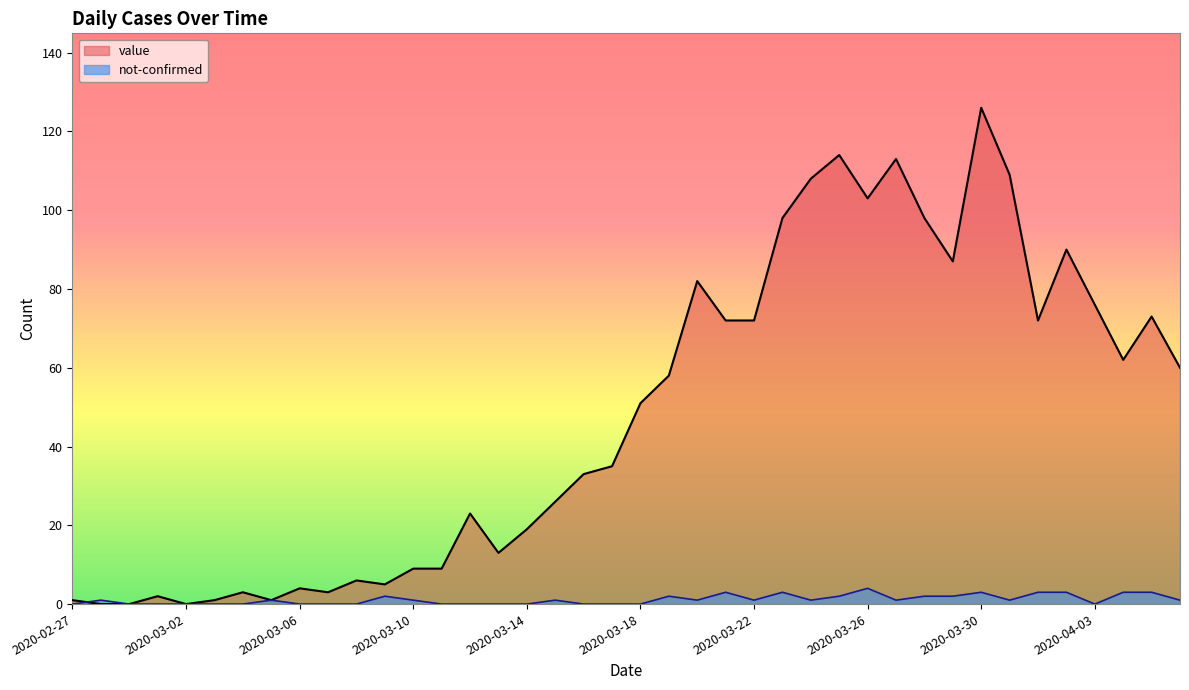

Count the number of categories in the chart.

40